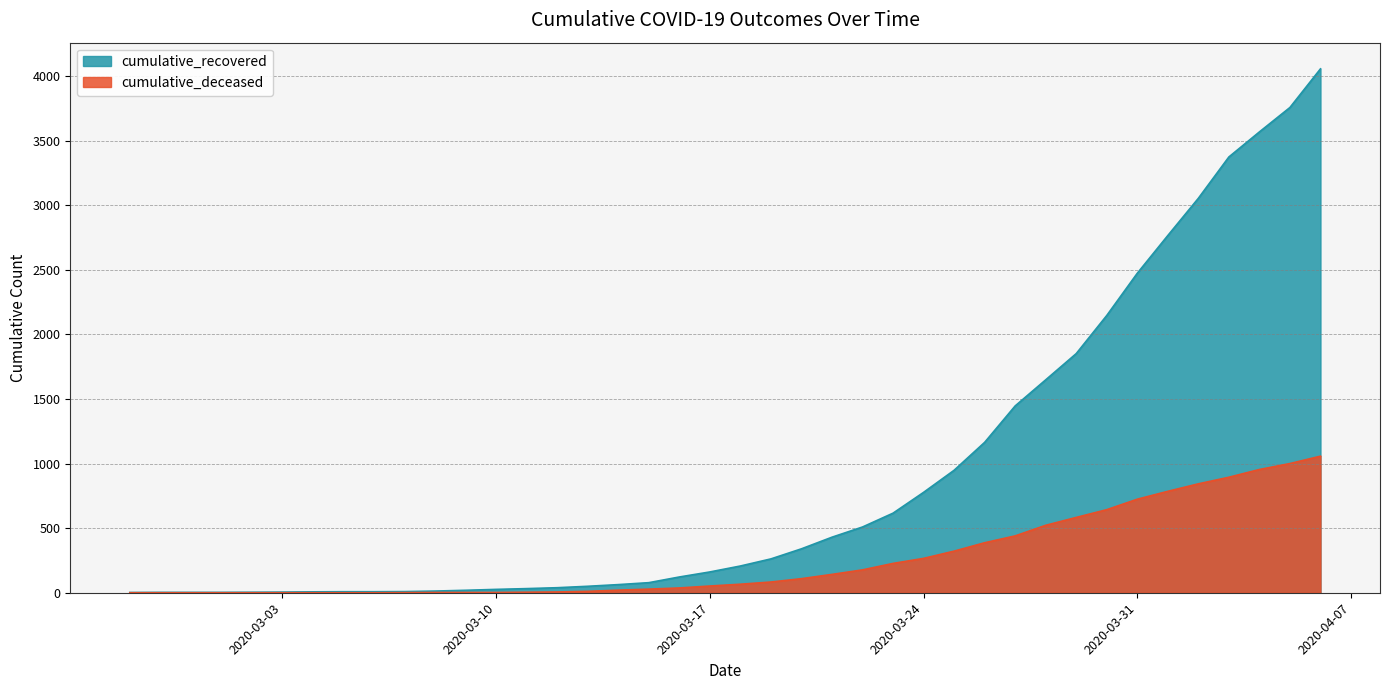

The value of cumulative_recovered at 2020-03-04 is 12. True or false?

False